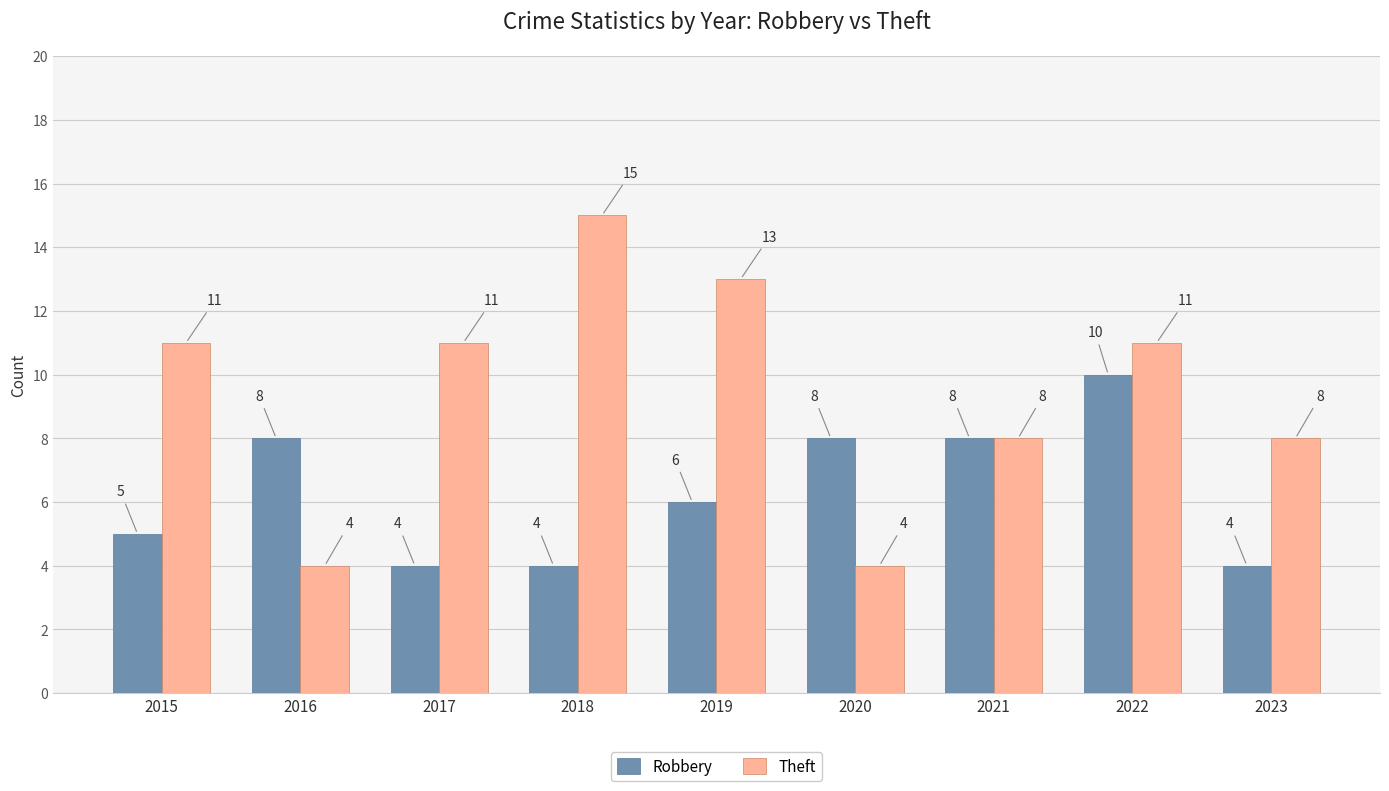

Which series changed the most between 2019 and 2023?

Theft